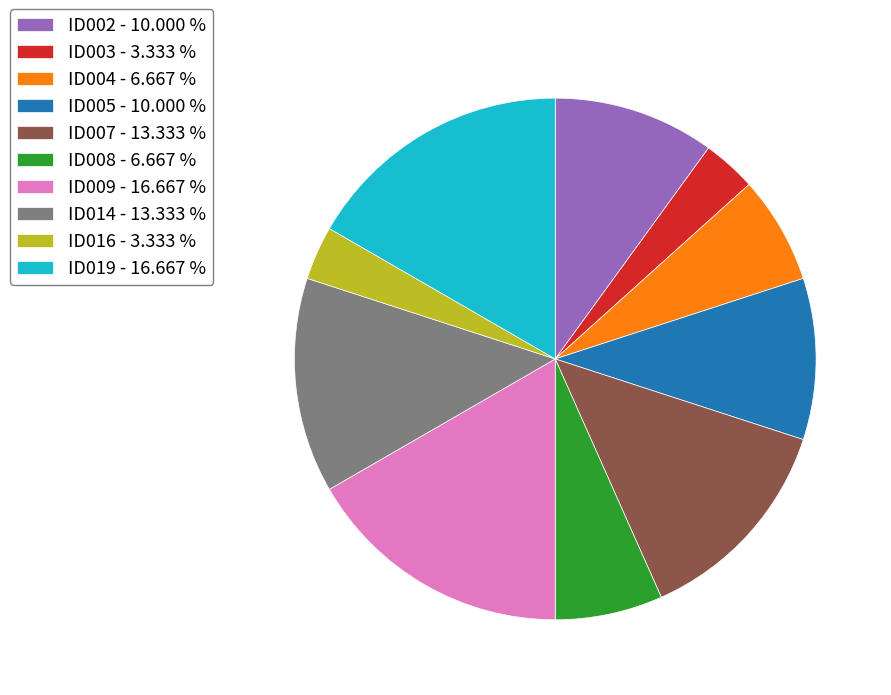

How many segments does this pie chart have?

10